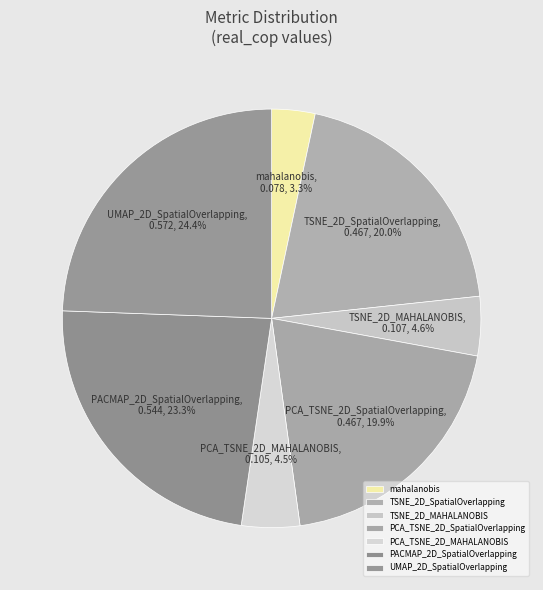

How many slices are in this pie chart?

7